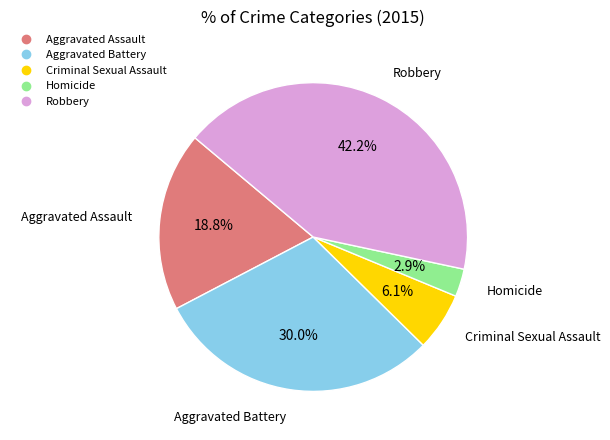

To the nearest percent, what is the difference between the largest and smallest slice percentages?

39%